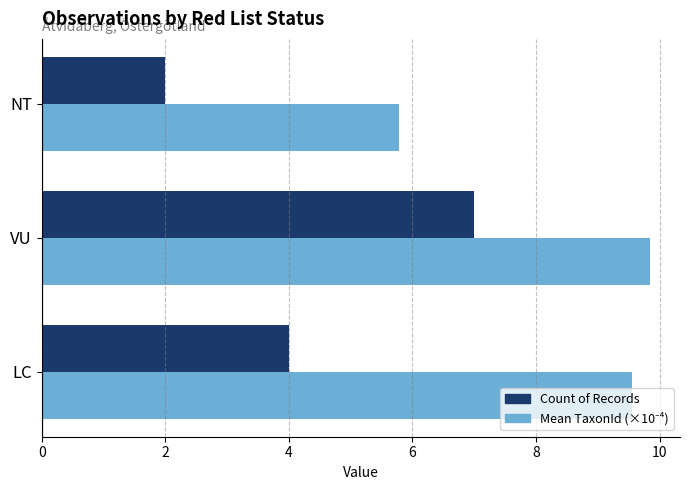

What is the smallest value displayed?

2.0